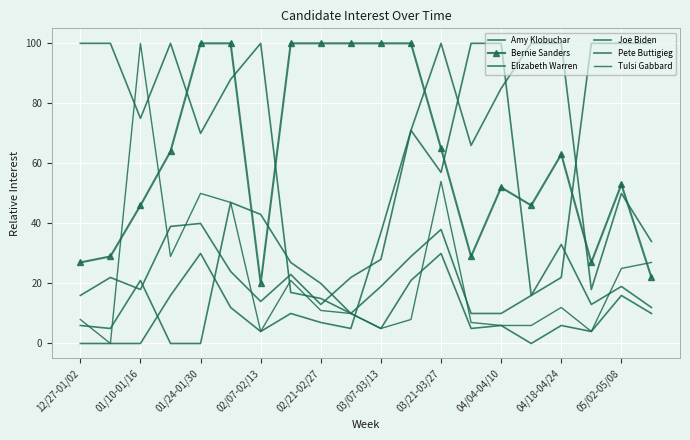

What is the average value of the Bernie Sanders series?

62